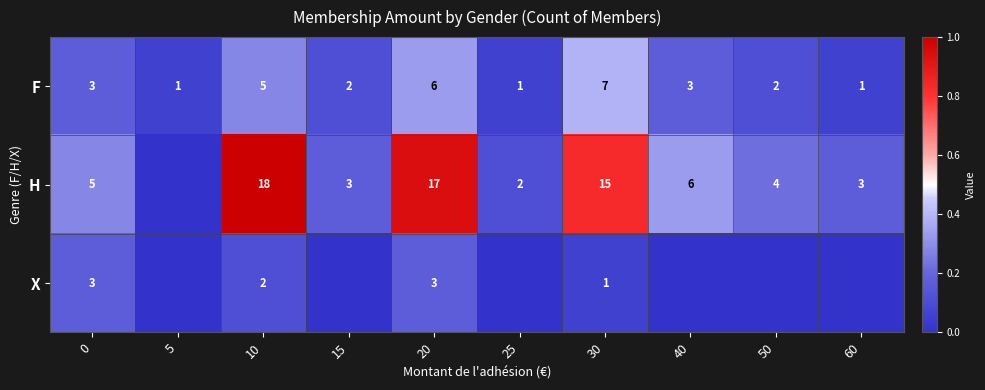

Which series changed the most between 10 and 30?

H